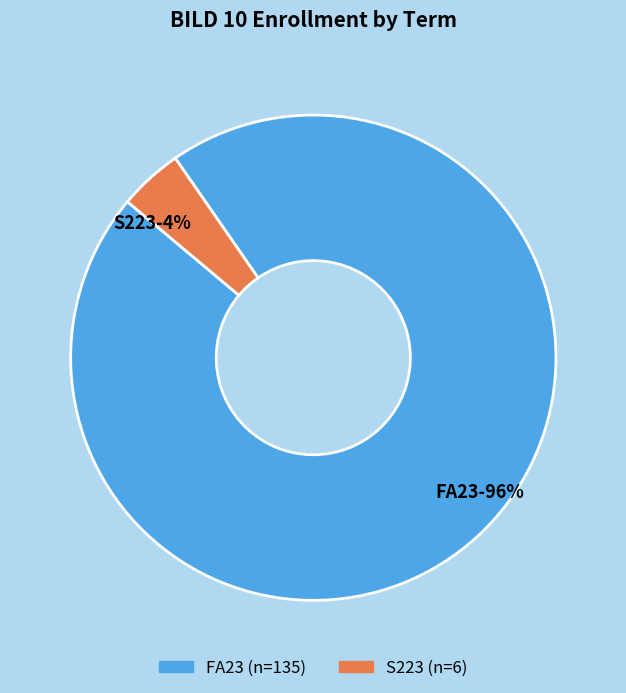

What is the smallest slice in the pie chart?

S223